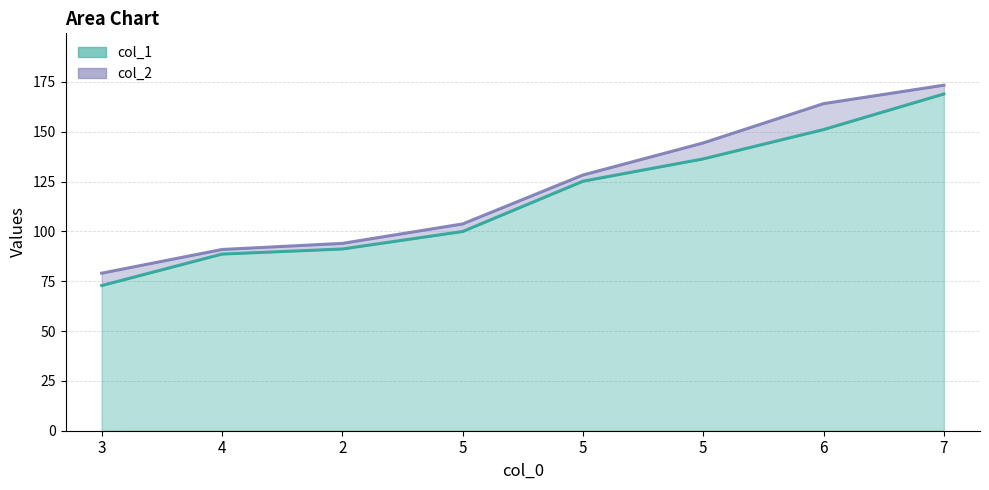

True or false: col_1 has a value of 125.2 at 5.

True